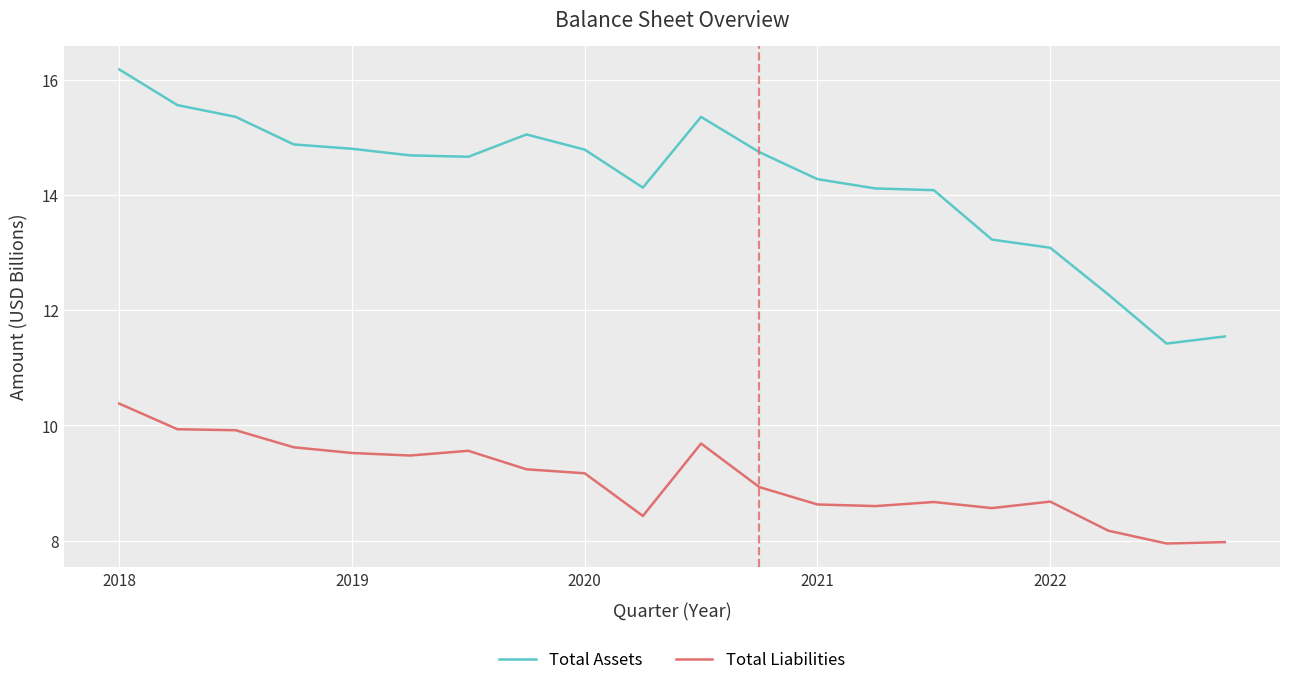

Reading left to right, extract all data points from this chart.

Total Assets: 16.2	15.6	15.4	14.9	14.8	14.7	14.7	15.0	14.8	14.1	15.4	14.7	14.3	14.1	14.1	13.2	13.1	12.3	11.4	11.5
Total Liabilities: 10.4	9.9	9.9	9.6	9.5	9.5	9.6	9.2	9.2	8.4	9.7	8.9	8.6	8.6	8.7	8.6	8.7	8.2	8.0	8.0